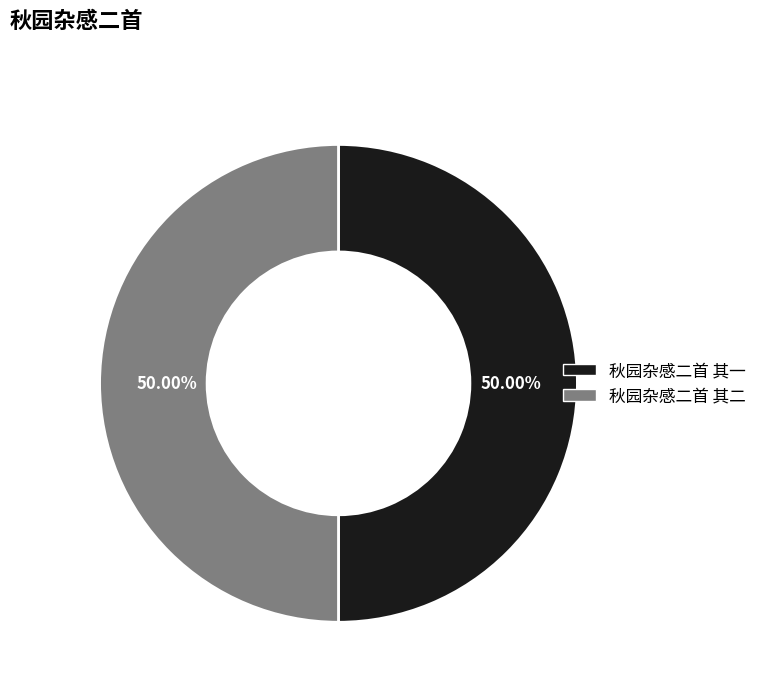

Approximately how many times larger is the value at 秋园杂感二首 其二 compared to 秋园杂感二首 其一?

1.0